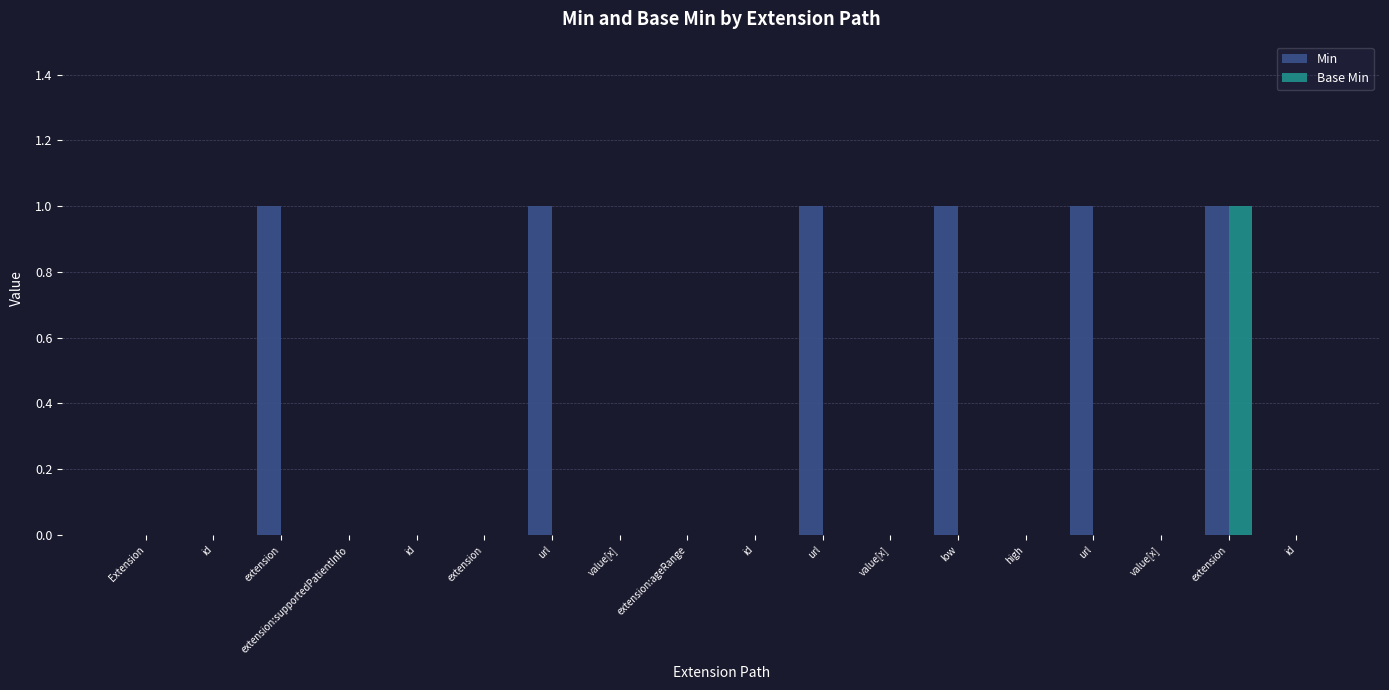

What are all the series names shown in the legend?

Min, Base Min